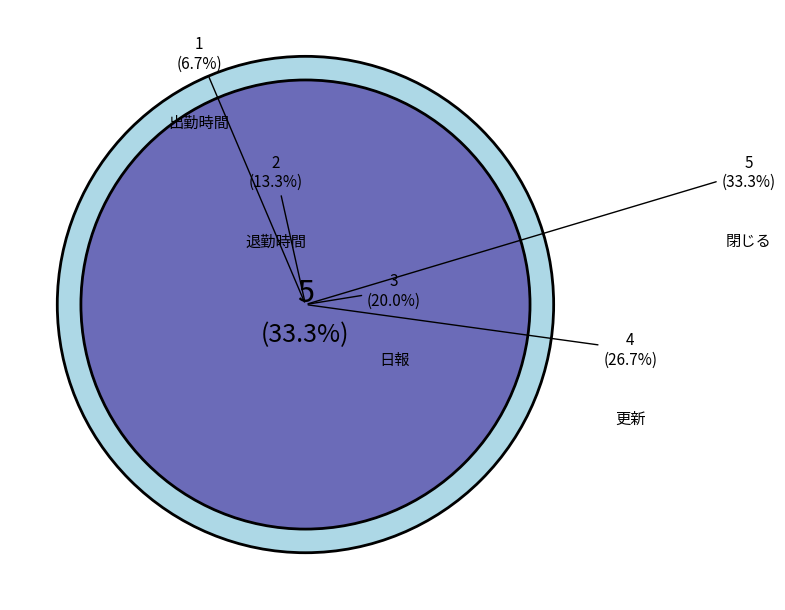

How many segments does this pie chart have?

5